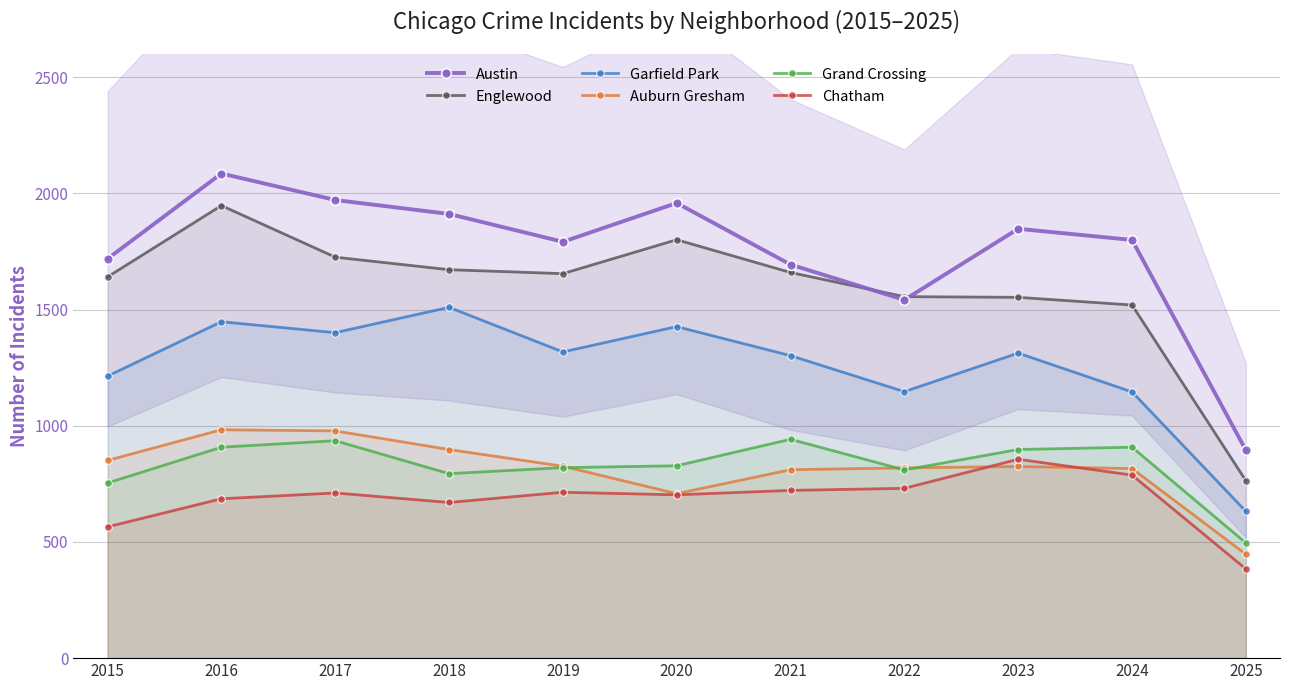

What is the average value of the Chatham series?

685